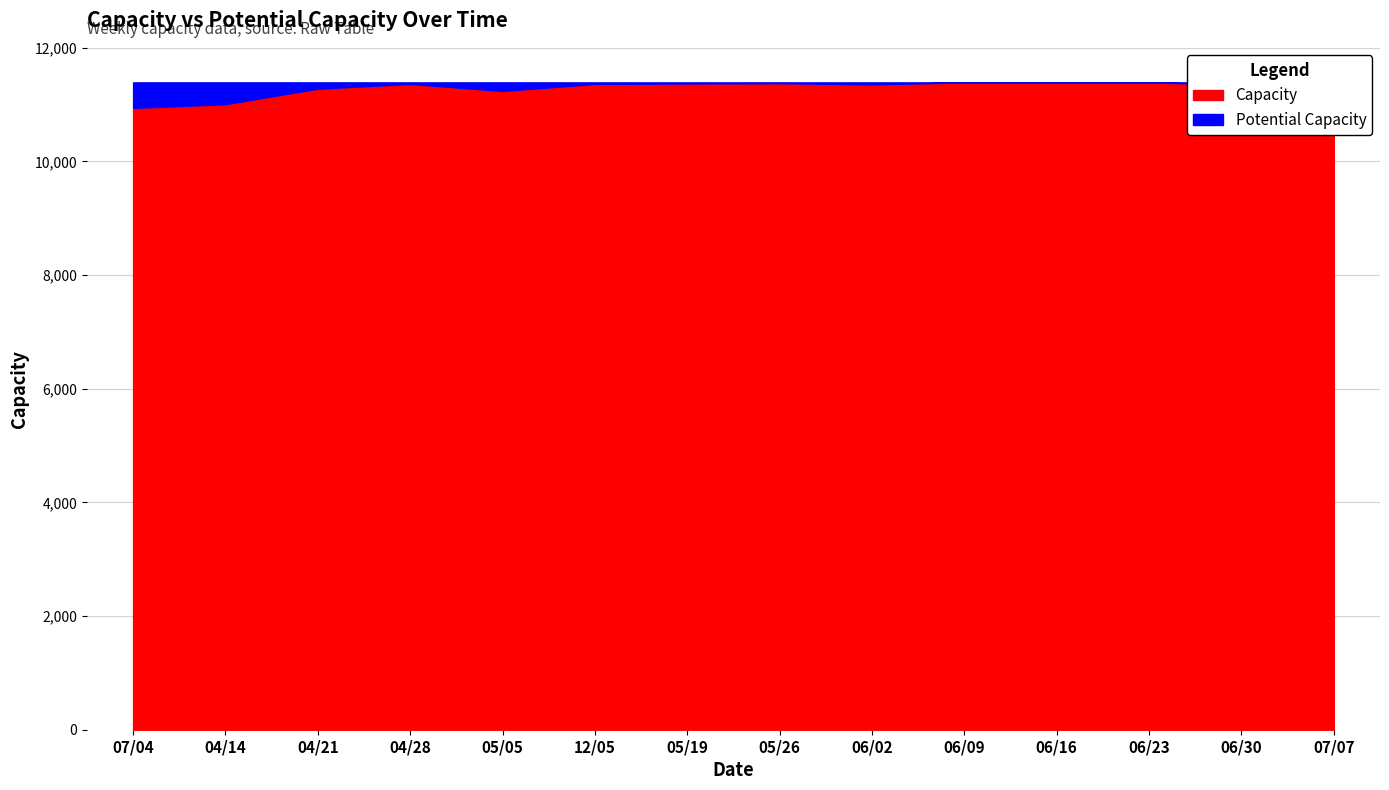

At which category does the chart reach its minimum across all series?

07/04